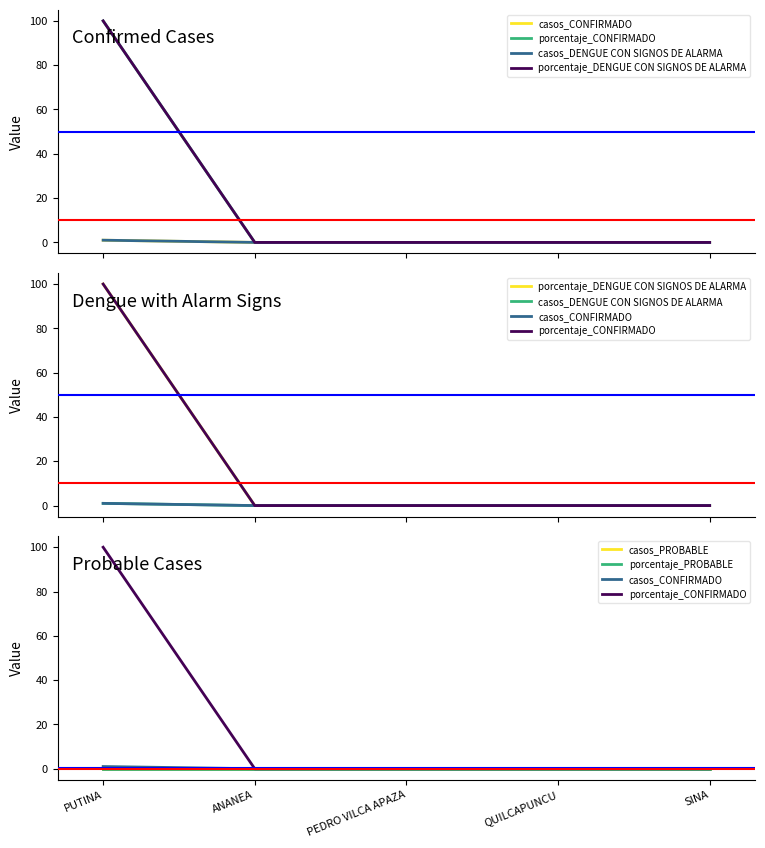

How many data points does each series have?

5